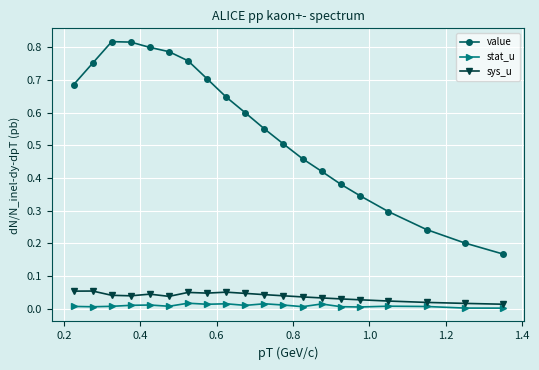

True or false: stat_u has more than 1 interior local peaks.

True